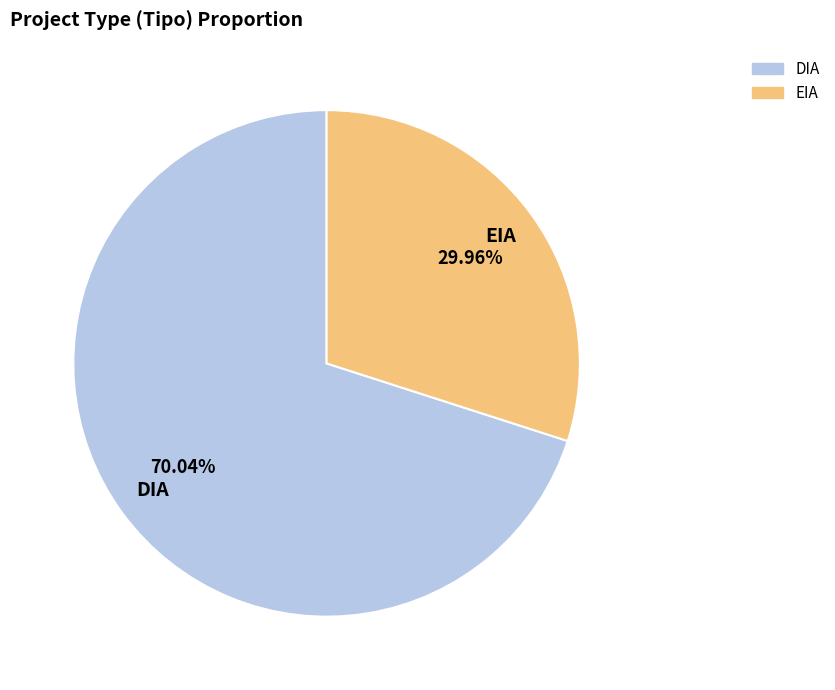

The EIA slice represents 30% of the pie. True or false?

True